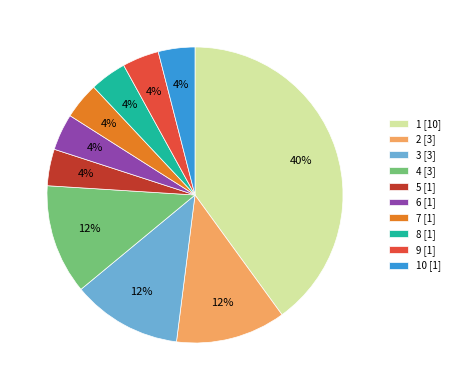

Combined, do 9 [1] and 7 [1] account for over 50%?

No